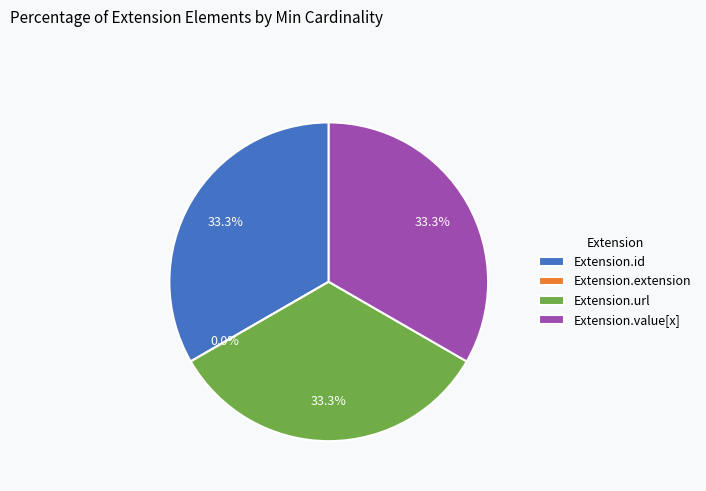

Which has a higher value, Extension.value[x] or Extension.extension?

Extension.value[x]